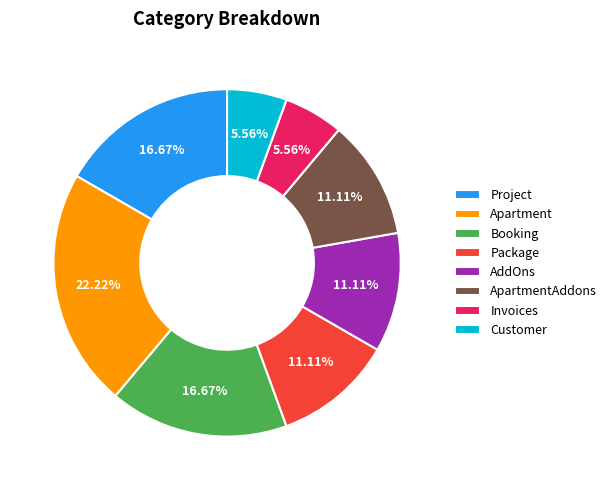

What is the ratio of the value at ApartmentAddons to the value at Invoices?

2.0